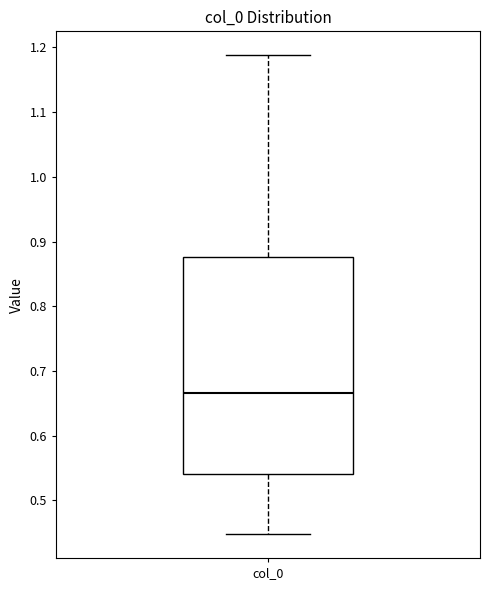

Transcribe this box plot: give where the median line is, the range the box spans, and where the two whiskers end, as read against the y-axis. The values are not printed on the chart, so give them approximately, as read against the axis.

median 0.67, box 0.54 to 0.88, whiskers 0.45 to 1.19